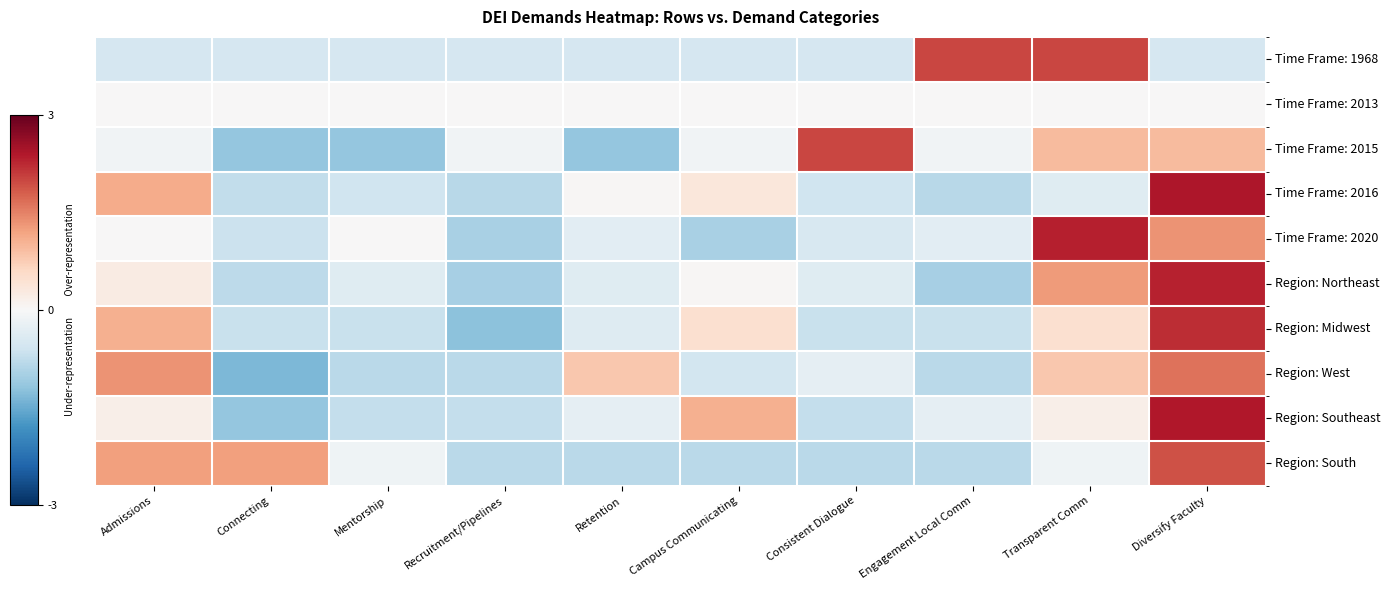

Which has a higher value, Diversify Faculty or Transparent Comm?

Transparent Comm